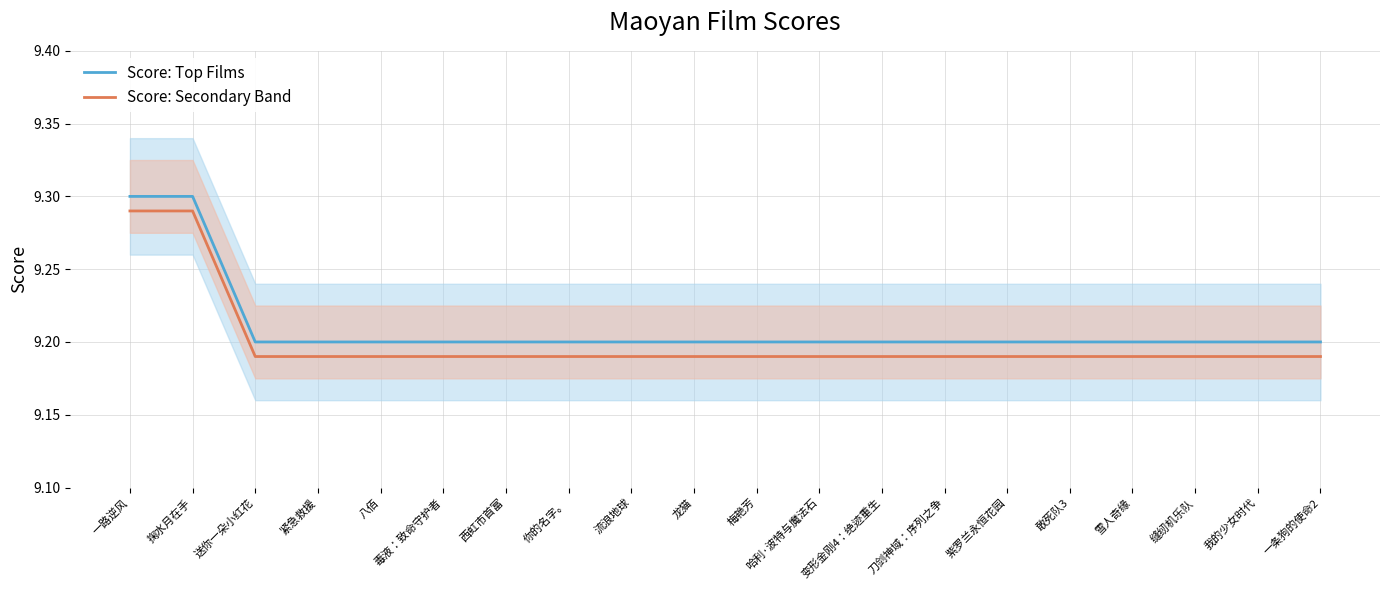

Which has a higher value, 送你一朵小红花 or 梅艳芳?

送你一朵小红花